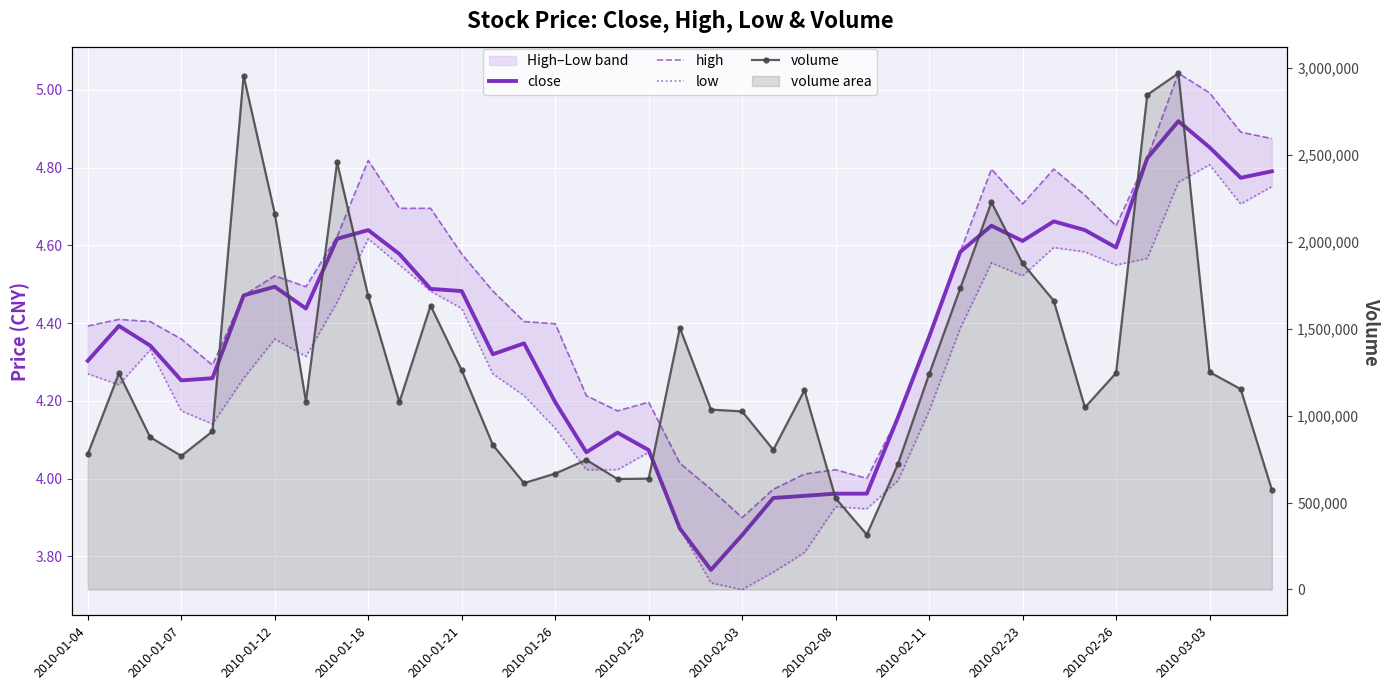

What is the approximate value of volume at 2010-01-21?

1260062.0